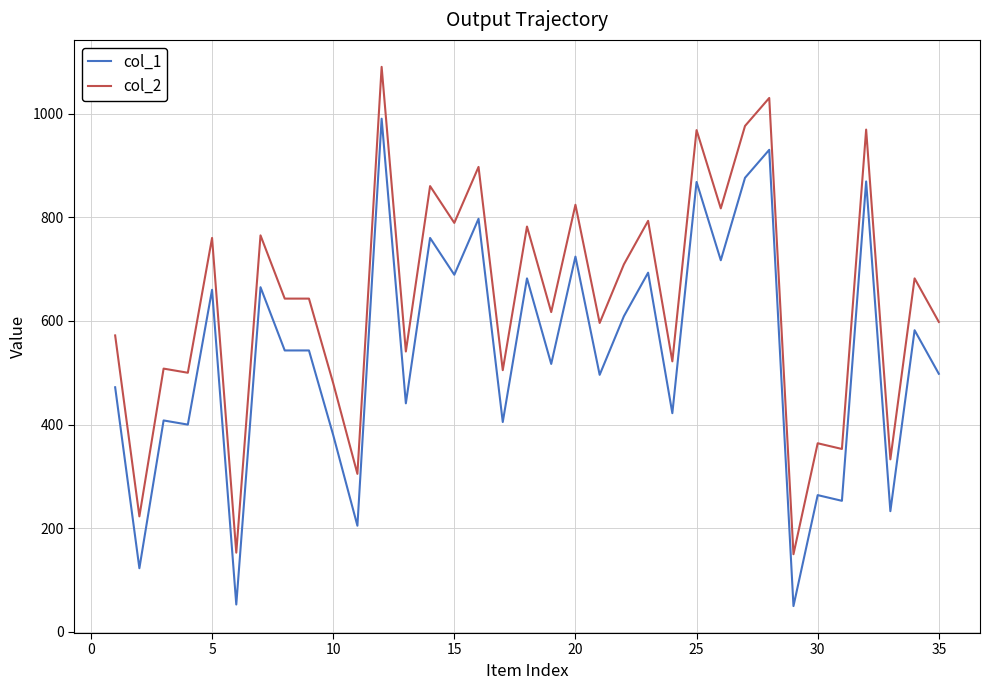

Which series has the largest total across all categories?

col_2